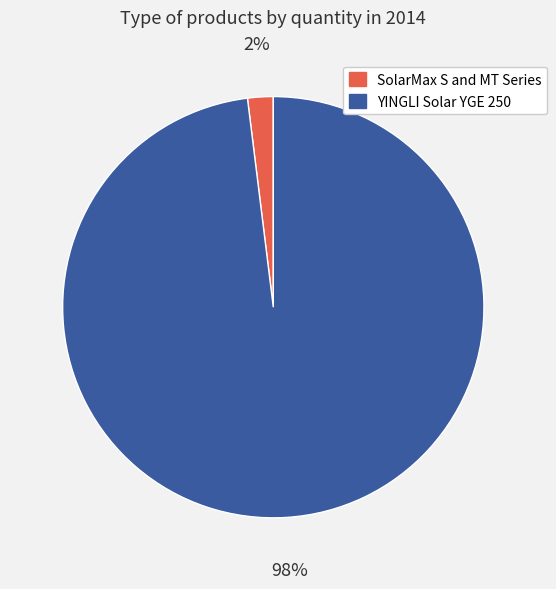

To the nearest percent, what is the average slice percentage?

50%